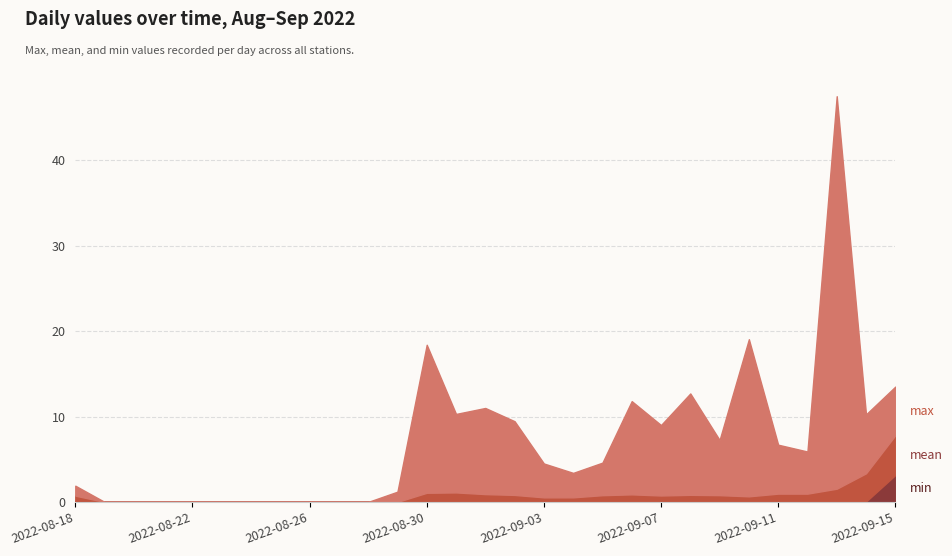

Is it true that mean equals 3.3 at 2022-08-27?

False